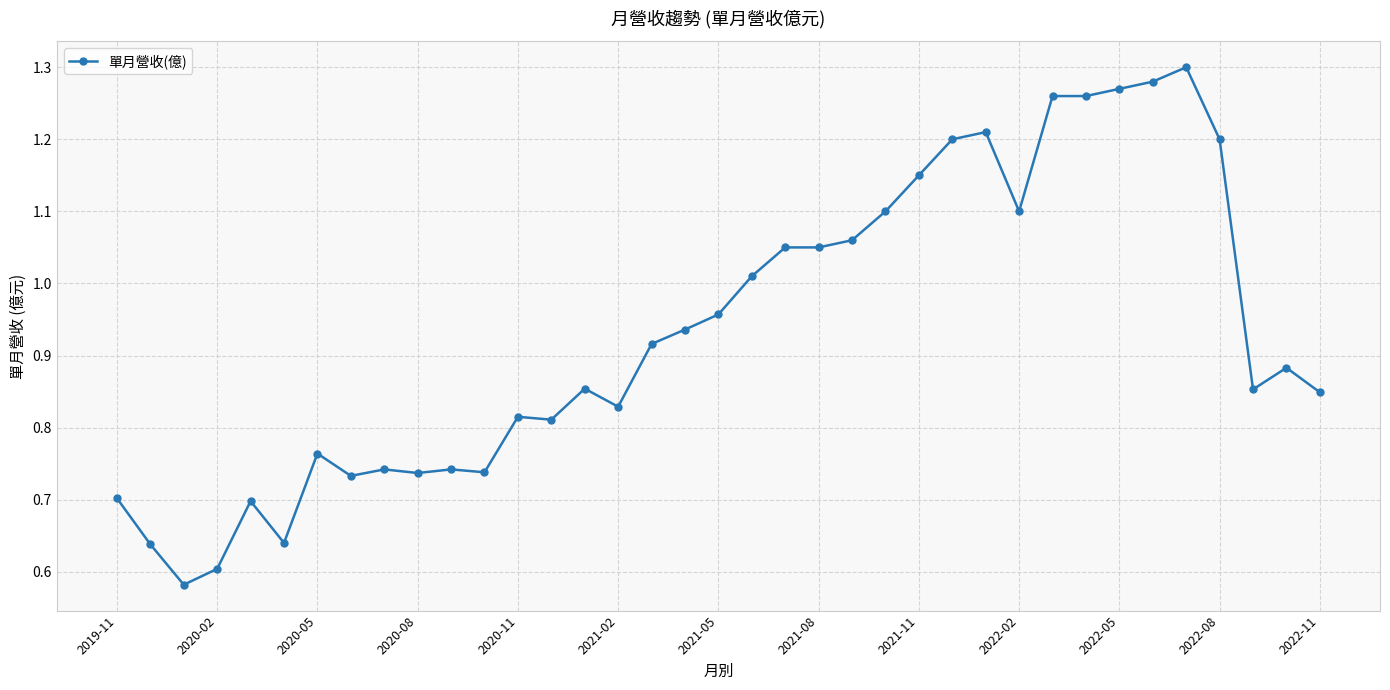

What is the sum of all values?

34.5